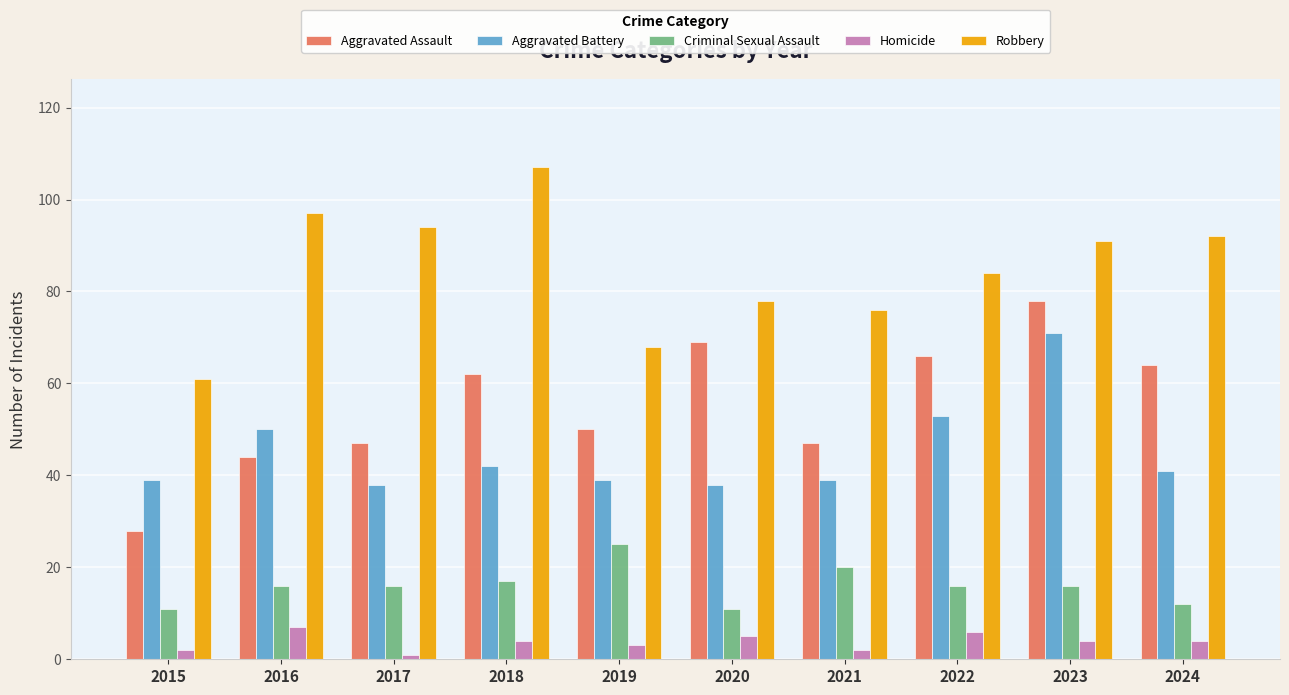

Which series changed the most between 2018 and 2020?

Robbery